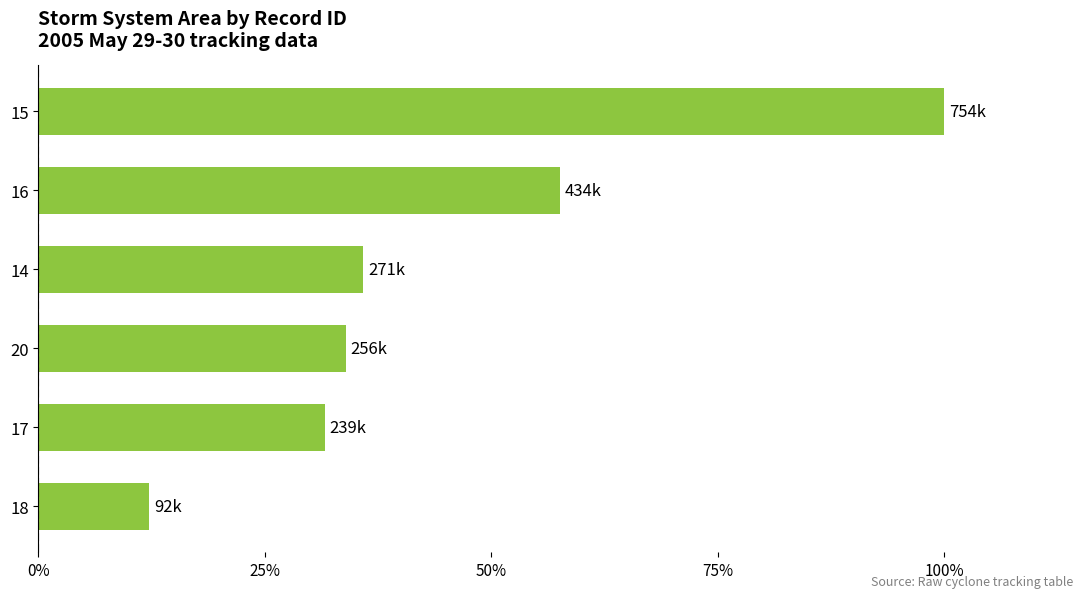

Rank the categories by value from highest to lowest.

15, 16, 14, 20, 17, 18